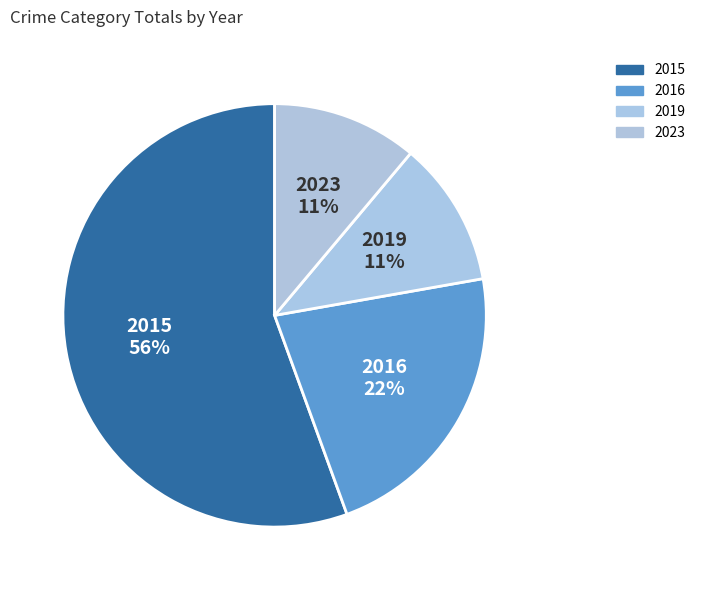

Is the sum of 2015 and 2016 greater than half?

Yes